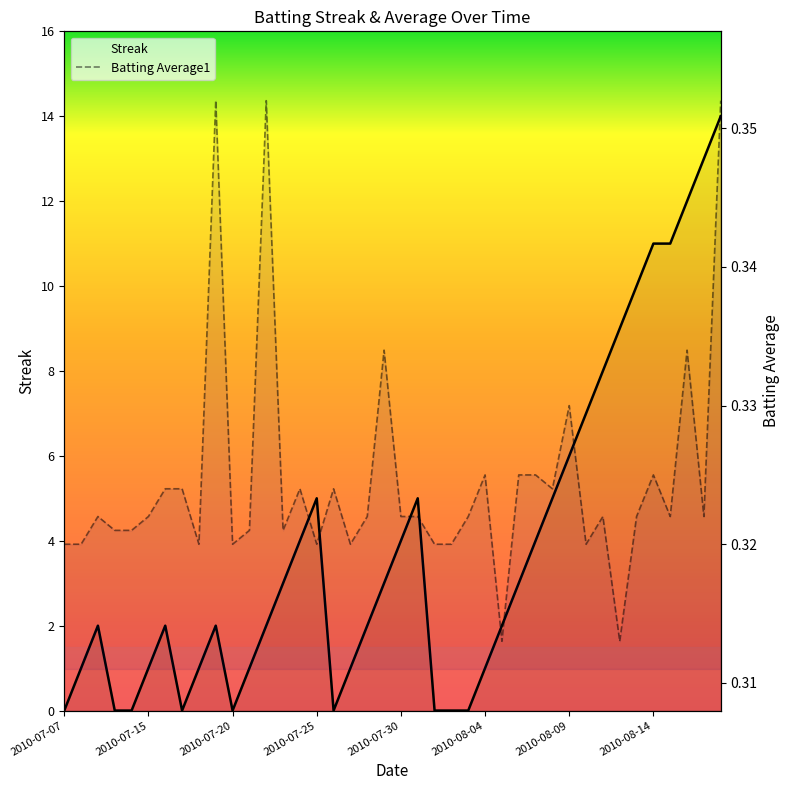

What is the maximum value shown in the chart?

14.0